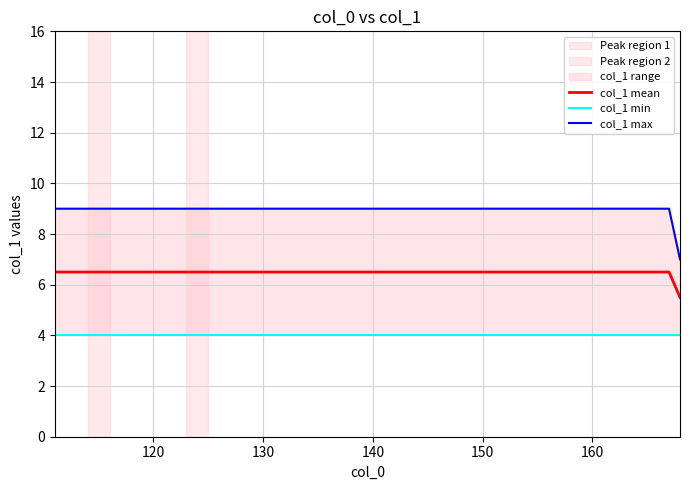

True or false: col_1_mean has more than 2 interior local peaks.

False